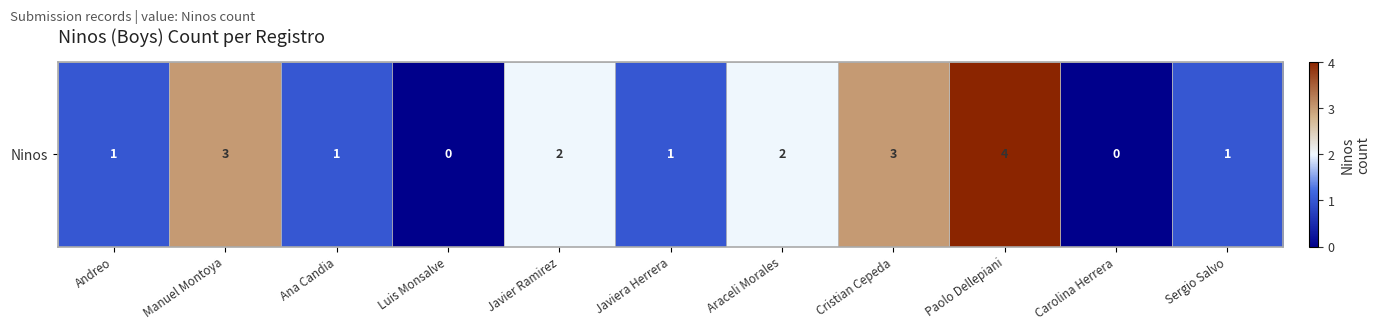

Rank the categories by value from highest to lowest.

Paolo Dellepiani, Manuel Montoya, Cristian Cepeda, Javier Ramirez, Araceli Morales, Andreo, Ana Candia, Javiera Herrera, Sergio Salvo, Luis Monsalve, Carolina Herrera